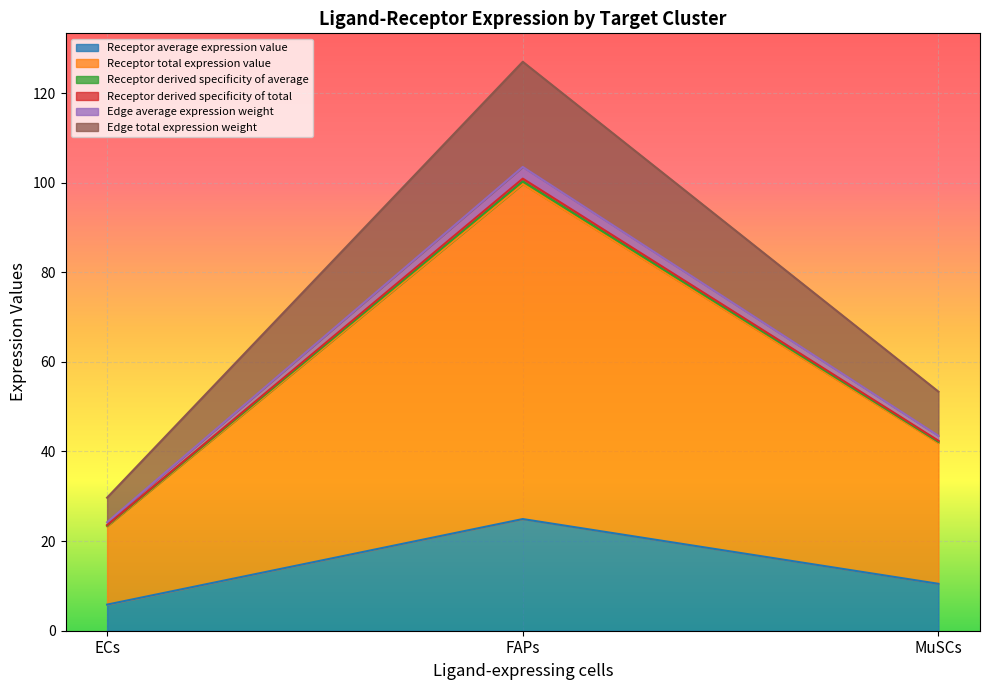

At which label does Receptor derived specificity of total first exceed 42?

FAPs